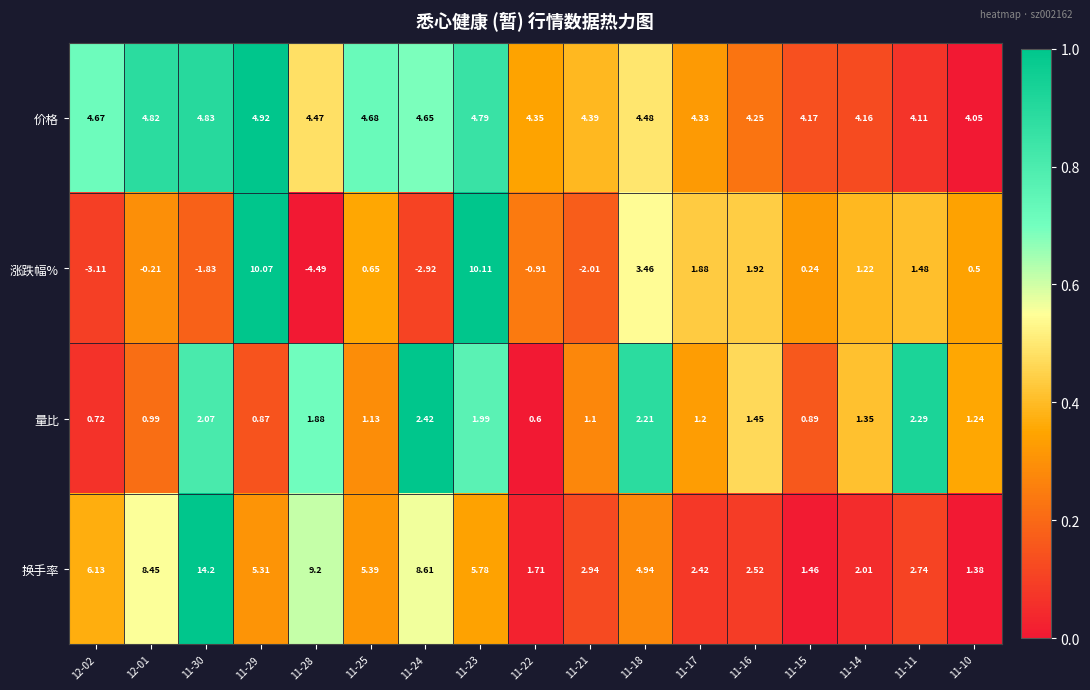

At which category is the sum across all series the highest?

11-23